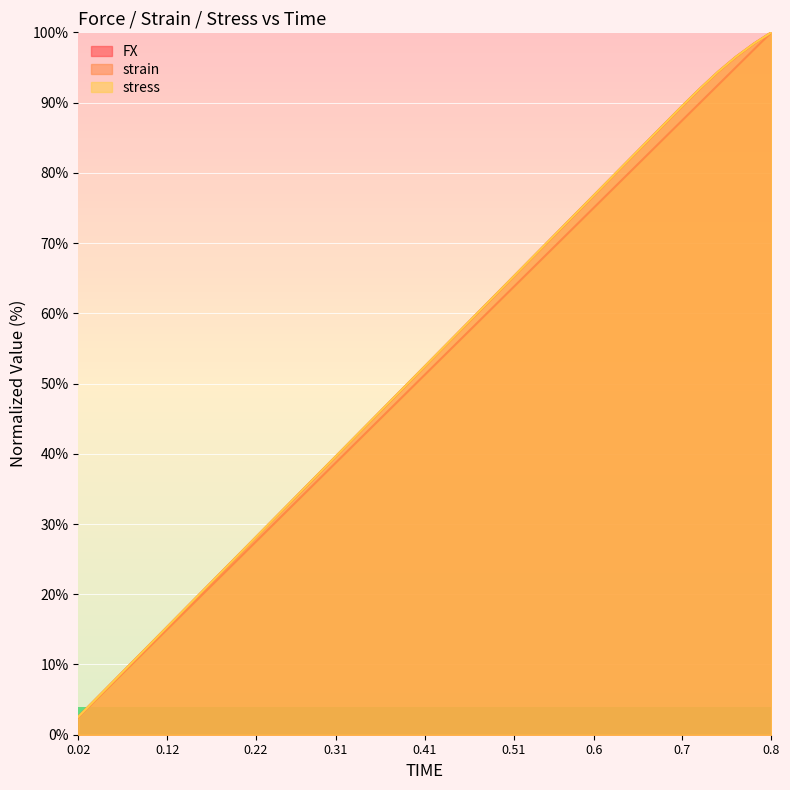

What are all the series names shown in the legend?

FX, strain, stress